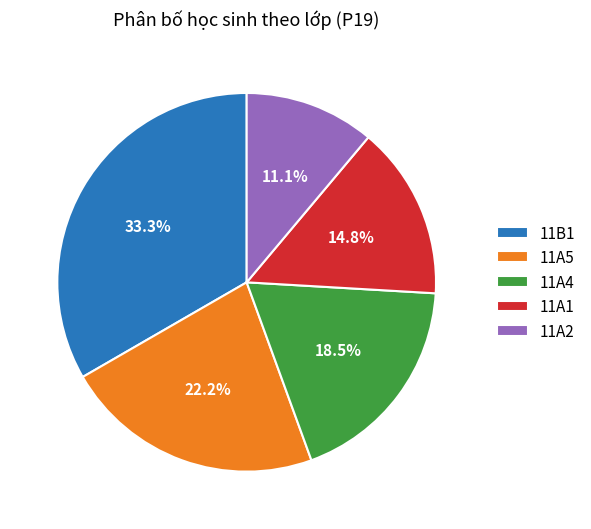

Is there any slice that represents more than half of the pie?

No